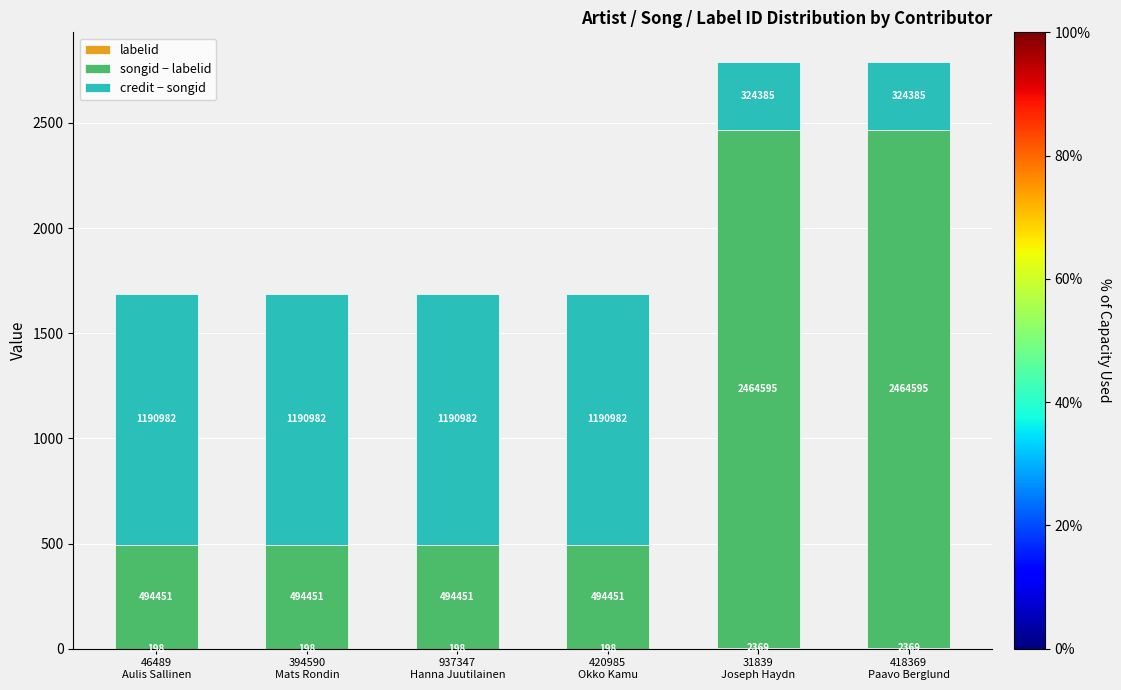

List the labels in order of songid − labelid value, largest first.

31839
Joseph Haydn, 418369
Paavo Berglund, 46489
Aulis Sallinen, 394590
Mats Rondin, 937347
Hanna Juutilainen, 420985
Okko Kamu